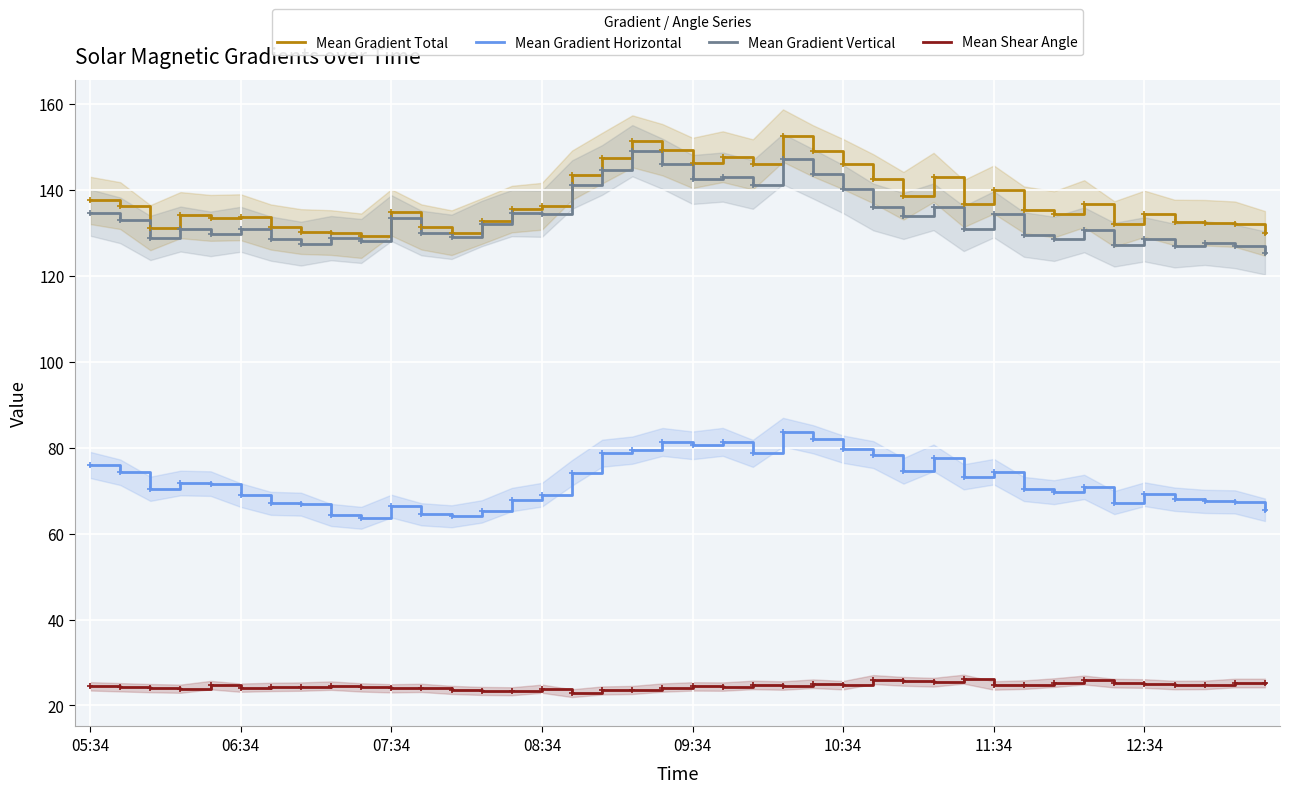

True or false: Mean Gradient Horizontal and Mean Gradient Vertical intersect in this chart.

False